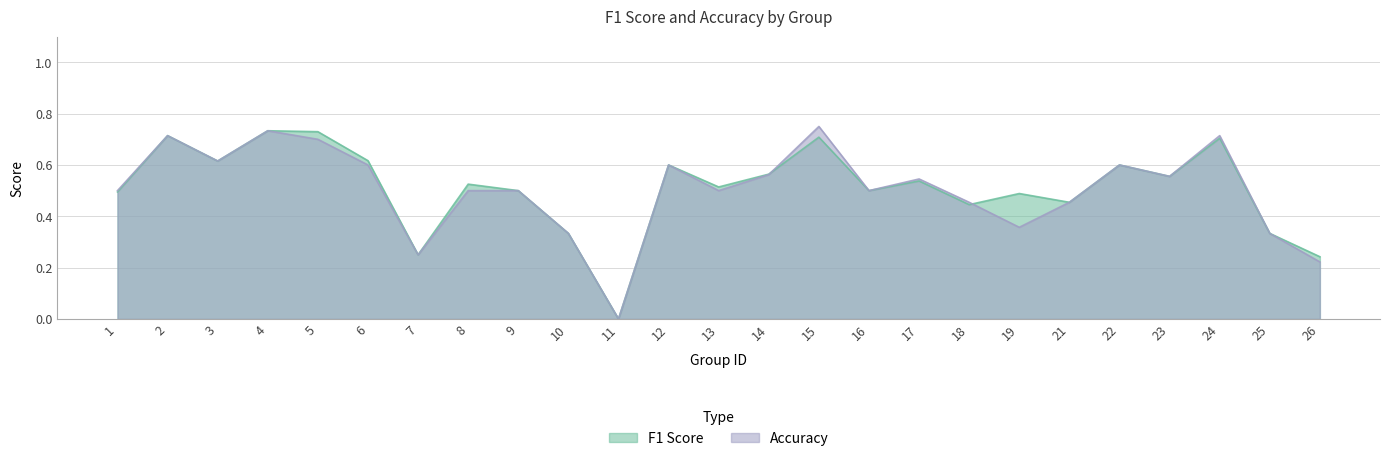

How many values in the accuracy series exceed 0?

24